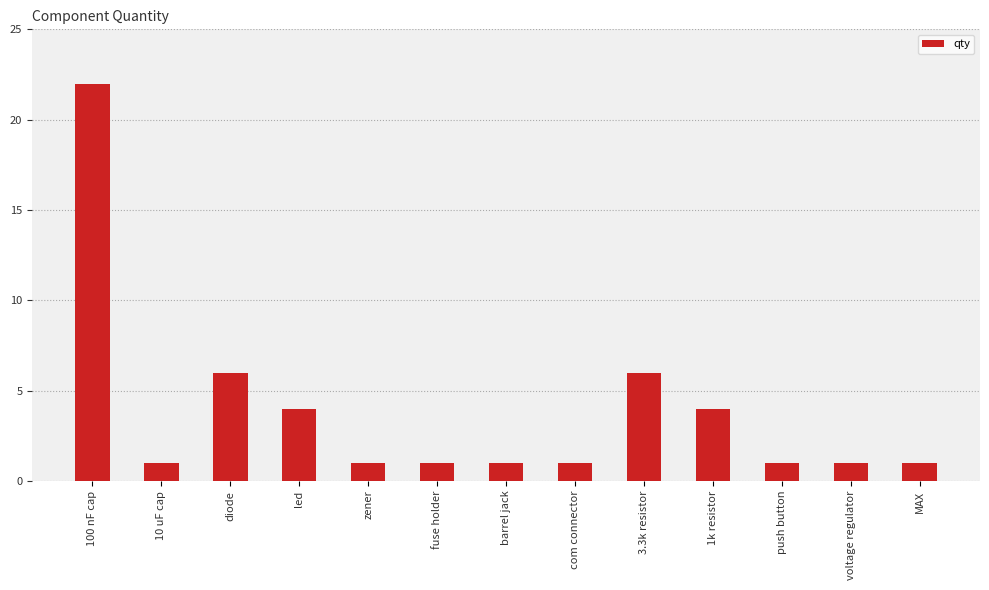

What is the ratio of the value at 1k resistor to the value at barrel jack?

4.0